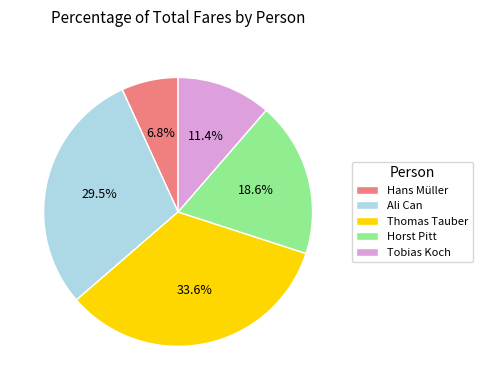

Count the number of slices in the pie.

5